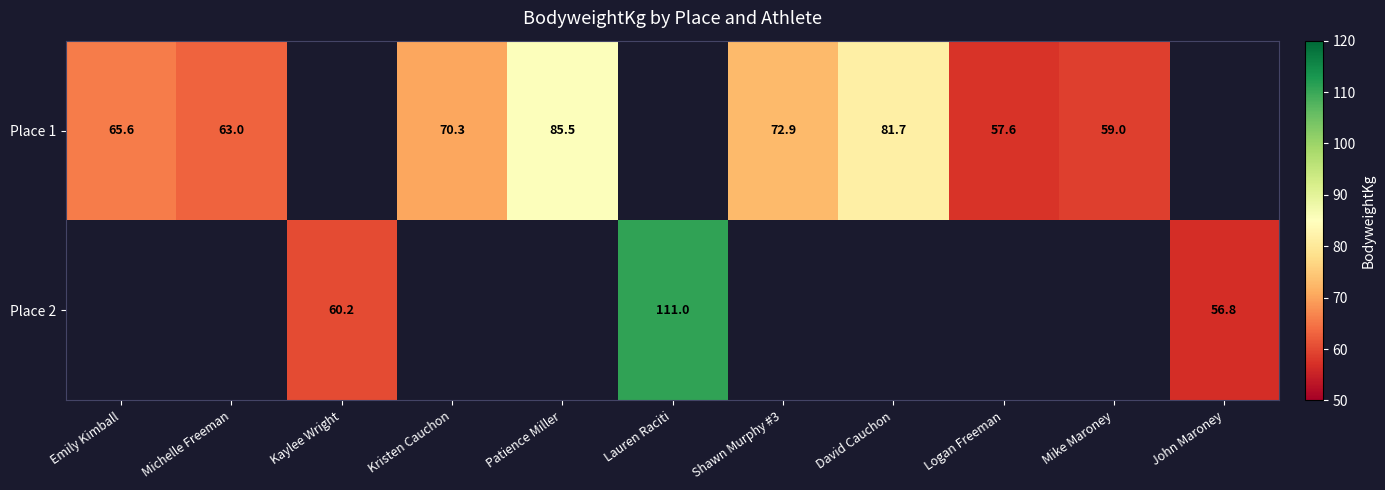

What is the difference between the Place 1 values at Emily Kimball and Mike Maroney?

6.6